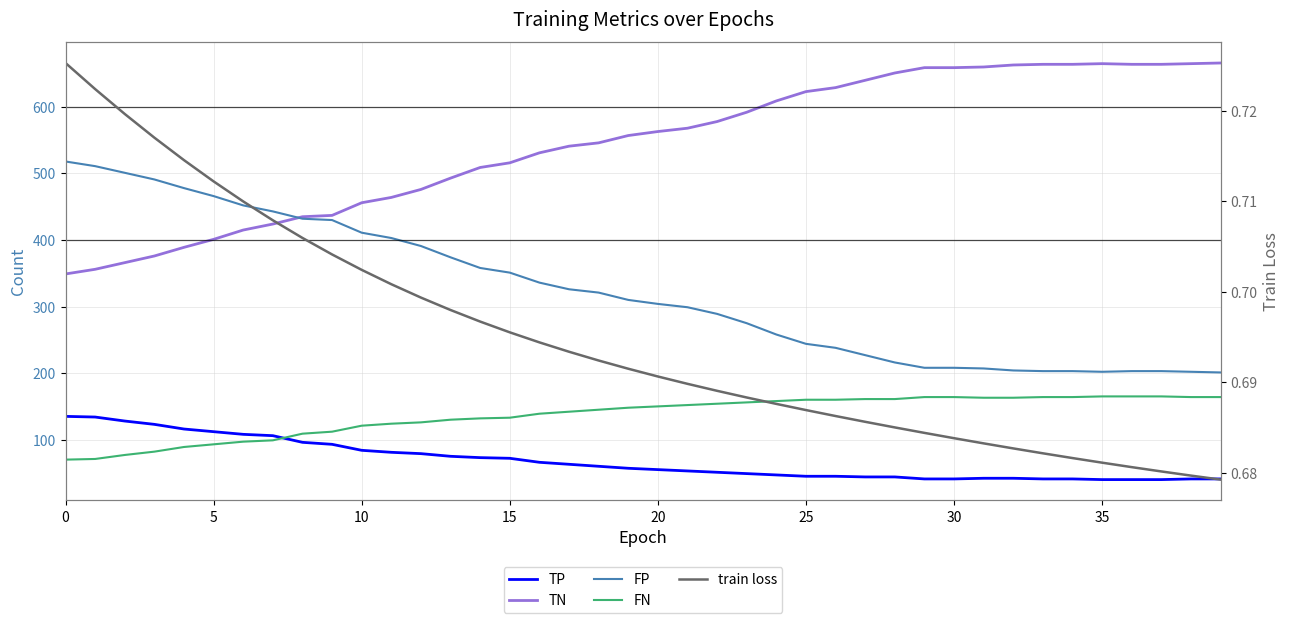

True or false: FN has a value of 93.8 at 34.

False